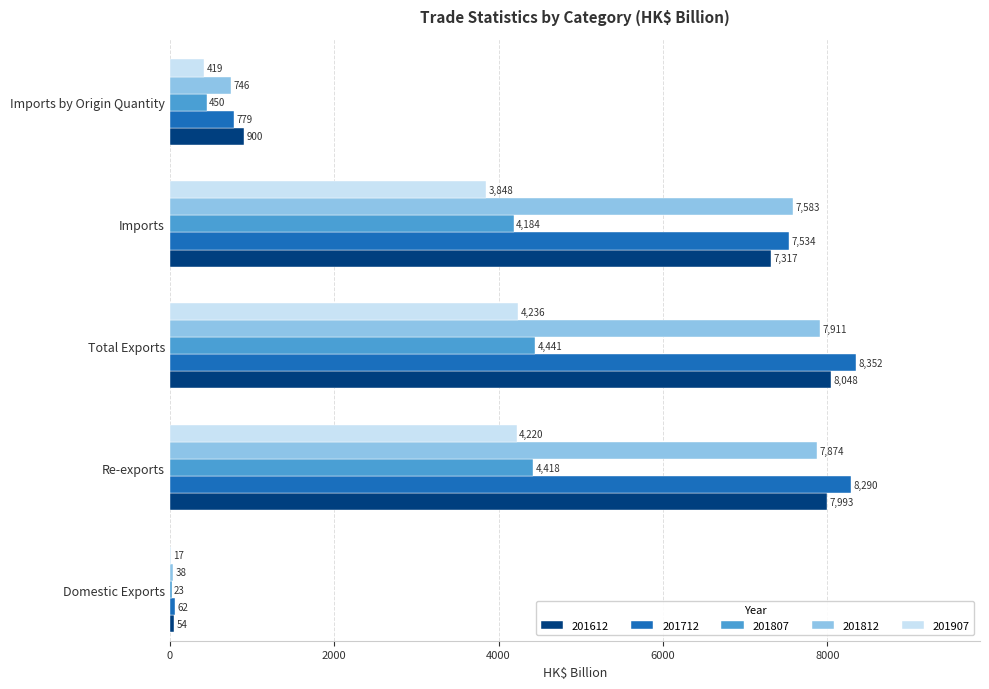

What is the maximum value for 201712?

8352.0